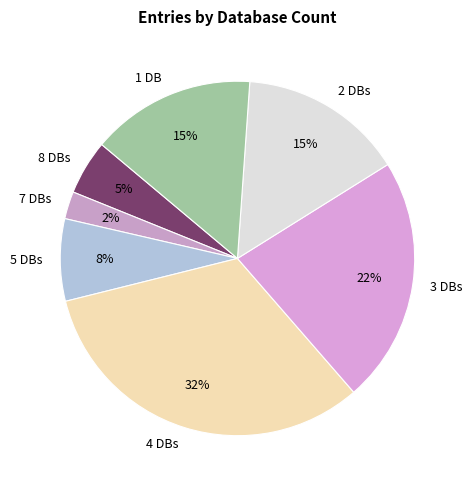

Is there any slice that represents more than half of the pie?

No